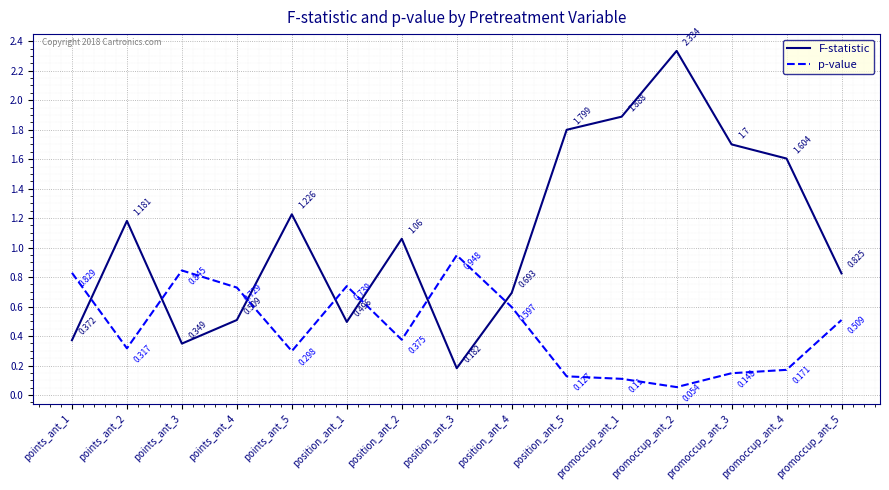

True or false: F-statistic and p-value cross at least once.

True